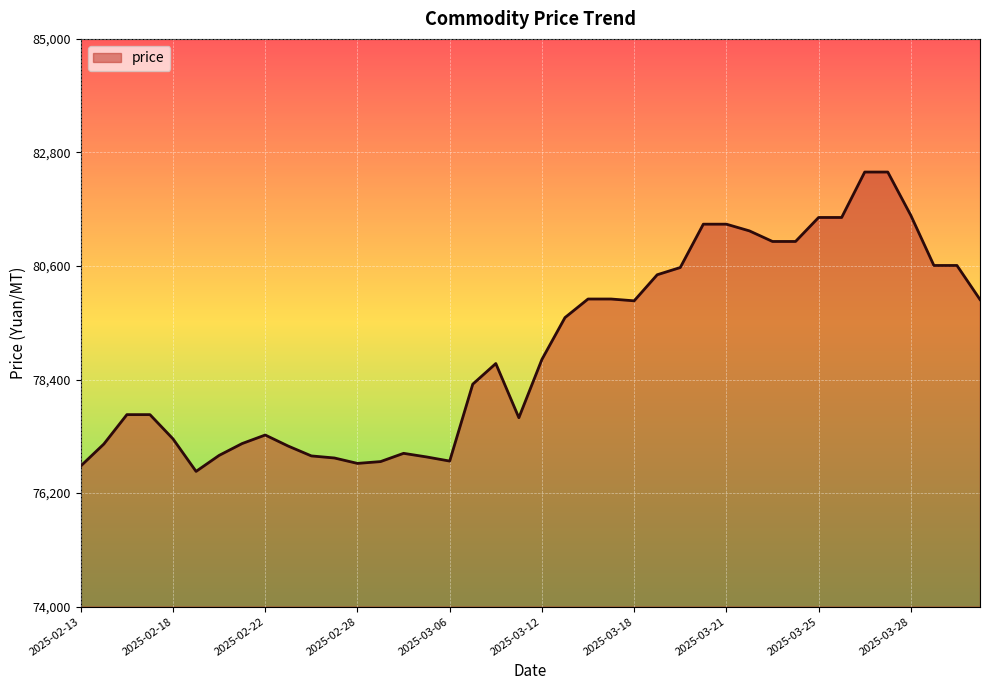

What is the difference between the maximum and minimum values?

5800